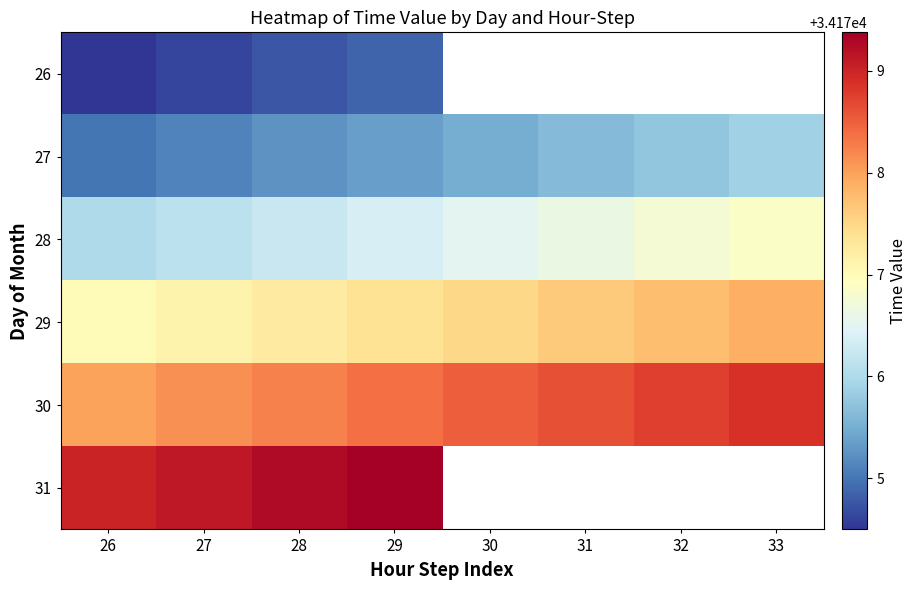

What is the highest value of the 27 series?

34175.9